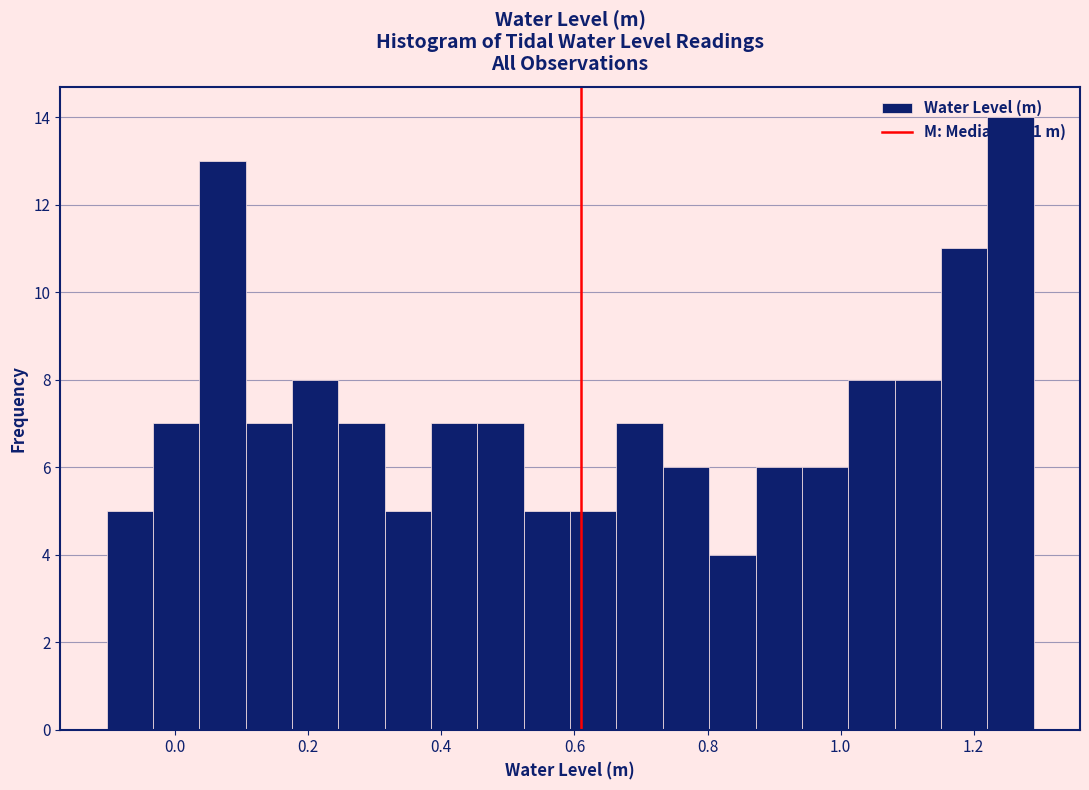

Read against the x-axis, roughly where is the centre of the tallest bar?

1.26